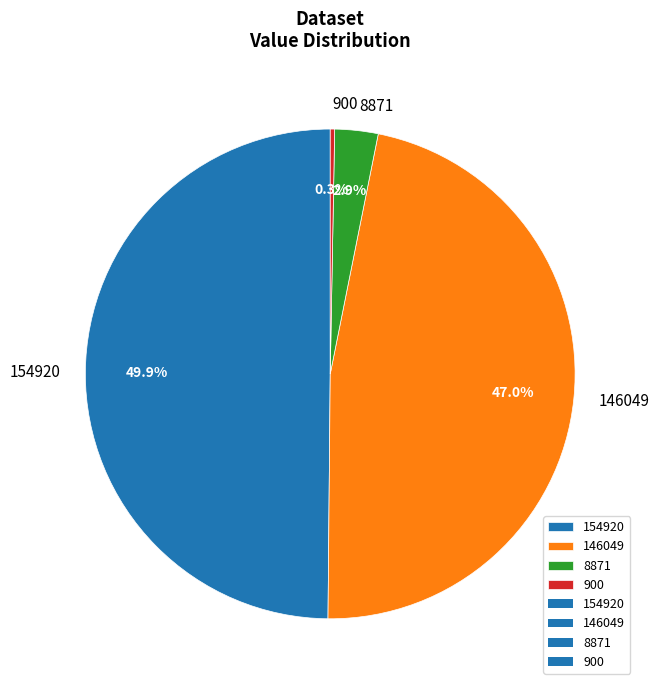

Which slice is the smallest?

900